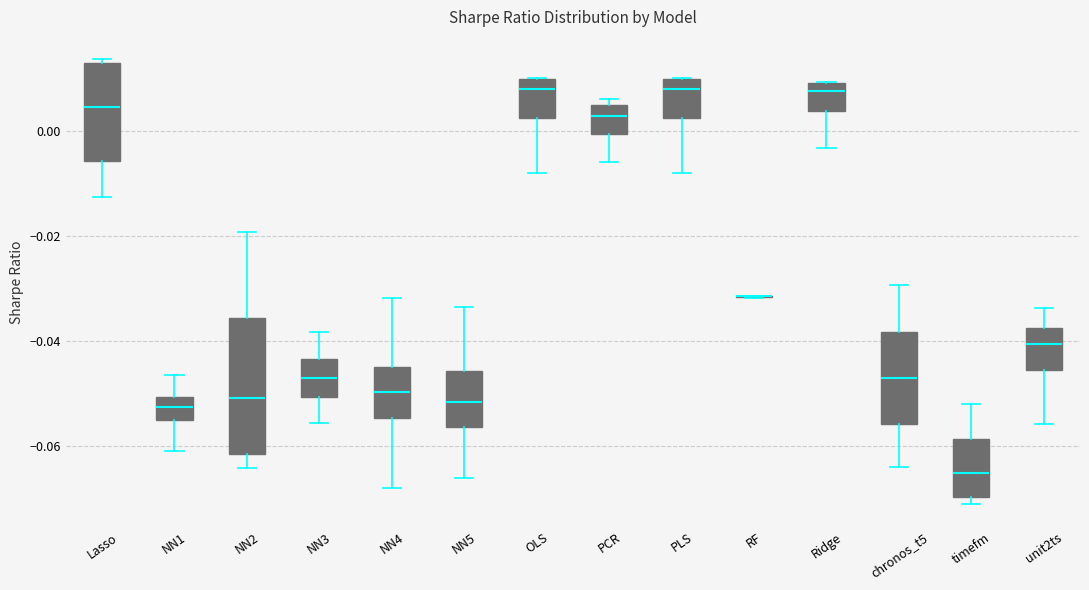

Reading left to right, transcribe this box plot: for each box, give where its median line is, the range the box spans, and where its two whiskers end, as read against the y-axis. The values are not printed on the chart, so give them approximately, as read against the axis.

Lasso: median 0.004, box -0.006 to 0.012, whiskers -0.012 to 0.014
NN1: median -0.052, box -0.056 to -0.050, whiskers -0.060 to -0.046
NN2: median -0.050, box -0.062 to -0.036, whiskers -0.064 to -0.020
NN3: median -0.048, box -0.050 to -0.044, whiskers -0.056 to -0.038
NN4: median -0.050, box -0.054 to -0.044, whiskers -0.068 to -0.032
NN5: median -0.052, box -0.056 to -0.046, whiskers -0.066 to -0.034
OLS: median 0.008, box 0.002 to 0.010, whiskers -0.008 to 0.010
PCR: median 0.002, box 0.000 to 0.004, whiskers -0.006 to 0.006
PLS: median 0.008, box 0.002 to 0.010, whiskers -0.008 to 0.010
RF: box collapsed to a line at -0.032, whiskers -0.032 to -0.032
Ridge: median 0.008, box 0.004 to 0.010, whiskers -0.004 to 0.010
chronos_t5: median -0.048, box -0.056 to -0.038, whiskers -0.064 to -0.030
timefm: median -0.066, box -0.070 to -0.058, whiskers -0.072 to -0.052
unit2ts: median -0.040, box -0.046 to -0.038, whiskers -0.056 to -0.034